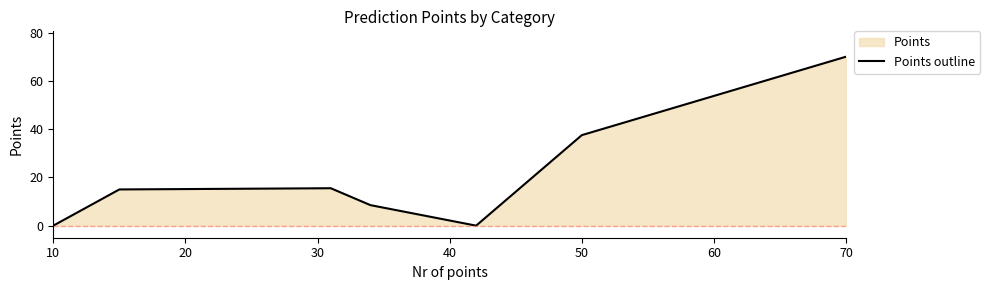

At which label is the value closest to 35?

50